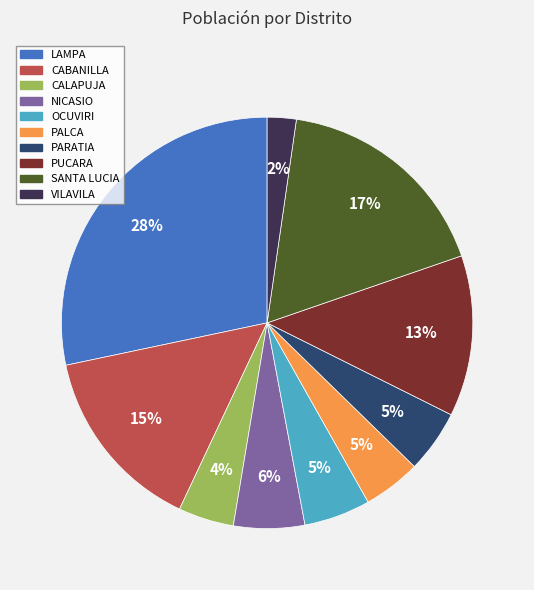

What is the smallest slice in the pie chart?

VILAVILA